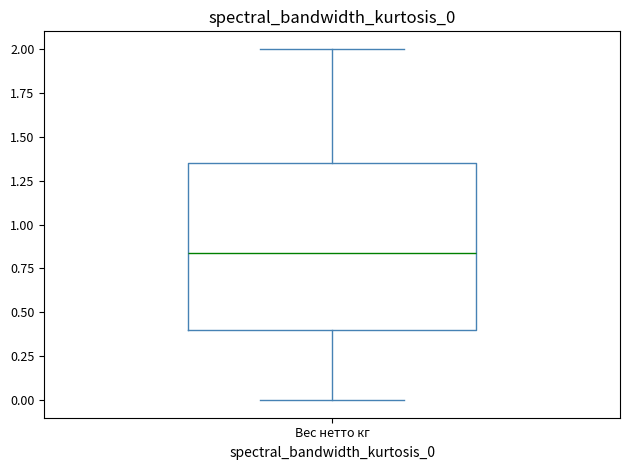

Transcribe this box plot: give where the median line is, the range the box spans, and where the two whiskers end, as read against the y-axis. The values are not printed on the chart, so give them approximately, as read against the axis.

median 0.85, box 0.40 to 1.35, whiskers 0.00 to 2.00